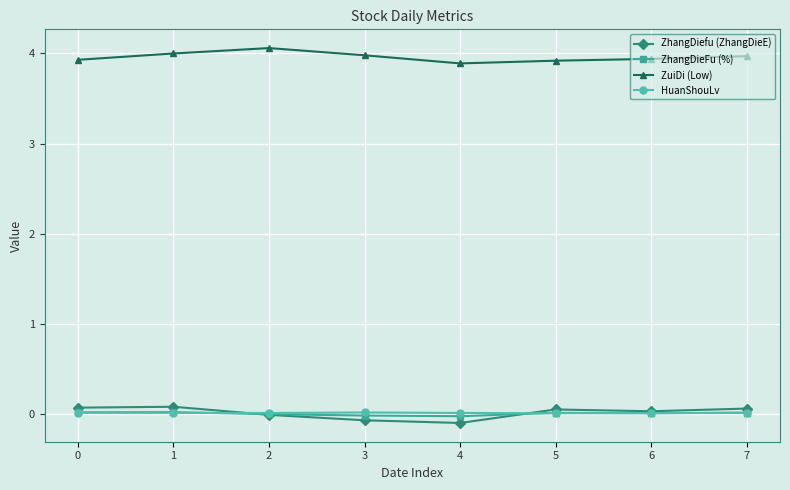

True or false: ZhangDiefu (ZhangDieE) has more than 0 points higher than both neighbors.

True